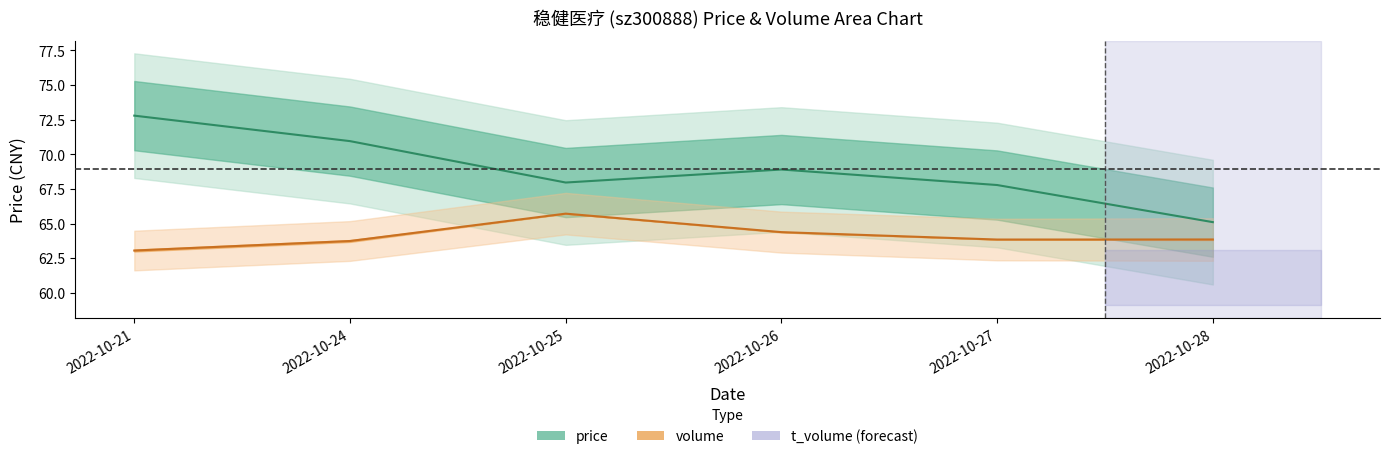

True or false: volume and price cross at least once.

False